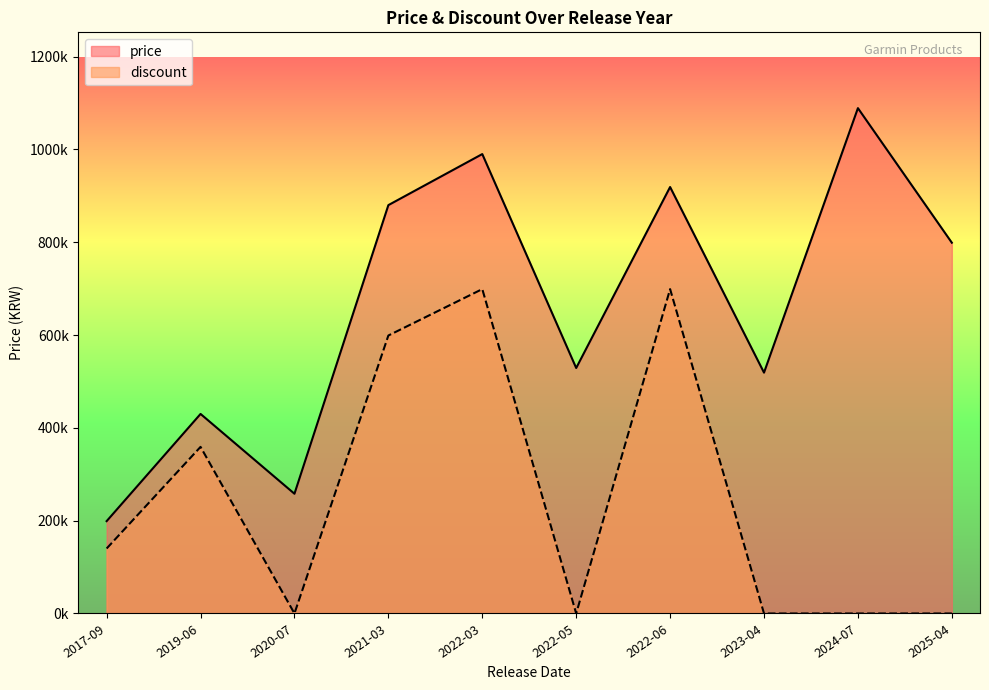

How many discount values are between 0 and 599000?

8